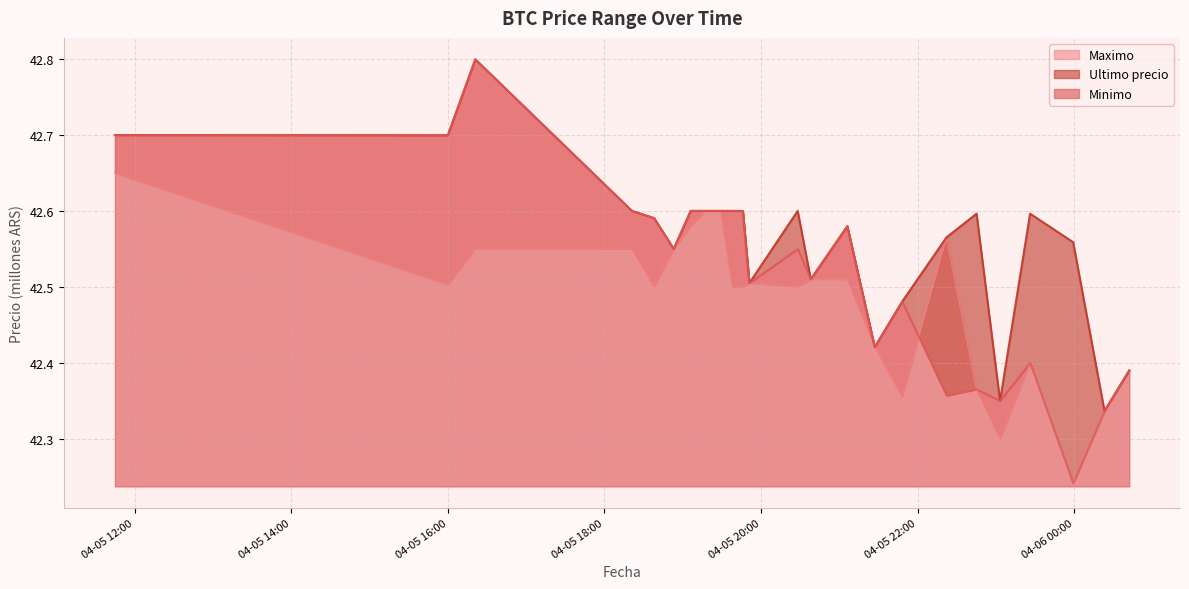

Rank the series by their average value, from lowest to highest.

Maximo, Minimo, Ultimo precio